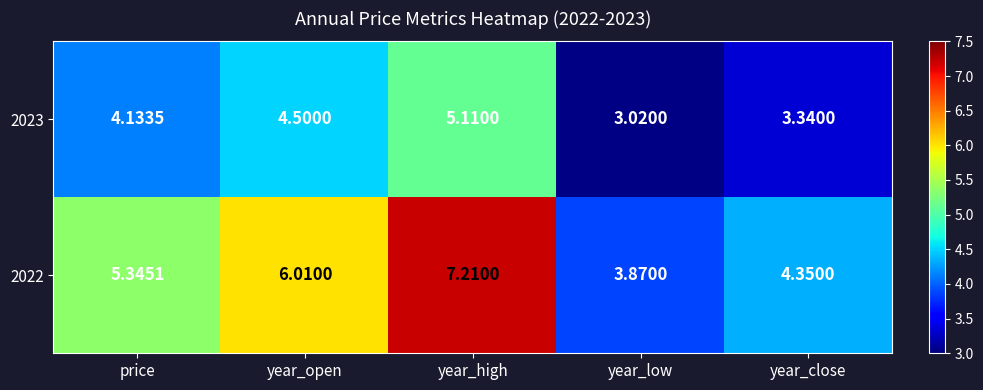

Which category has the lowest value across all series?

year_low